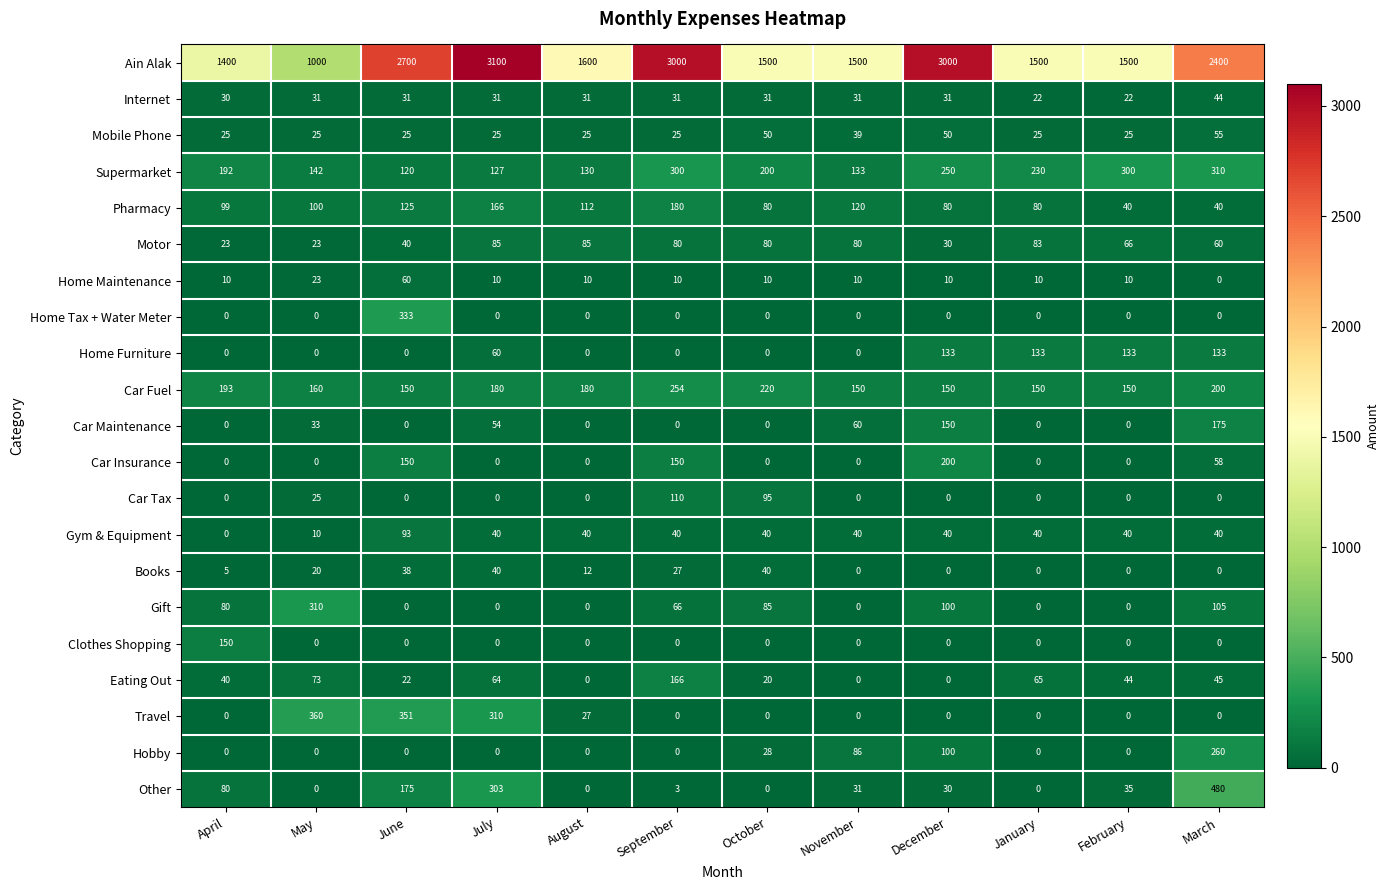

At which label does Mobile Phone reach its peak?

March